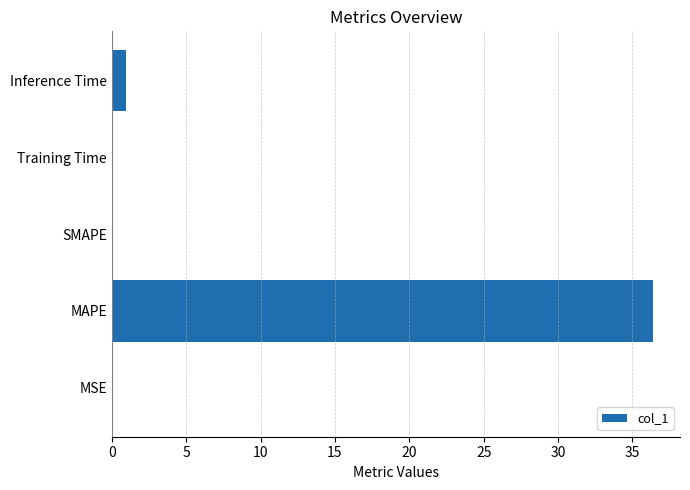

Are the bars horizontal?

Yes